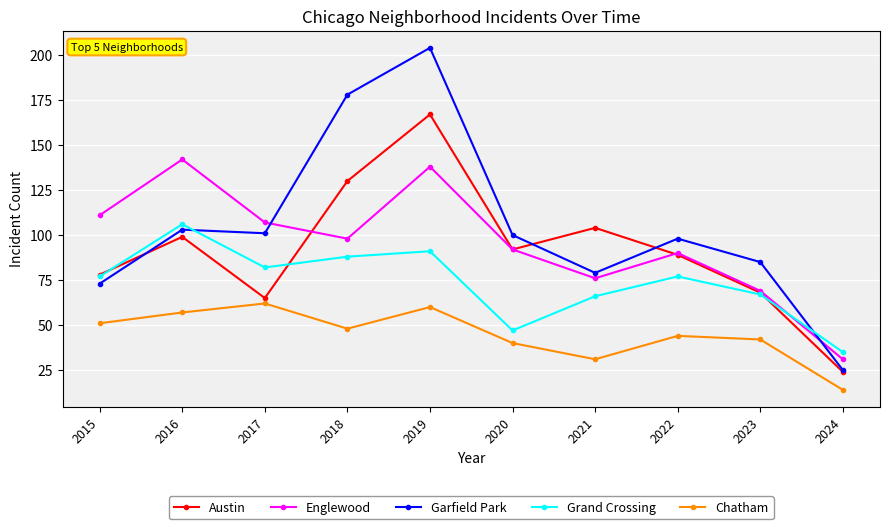

Which category has the lowest value in the Englewood series?

2024